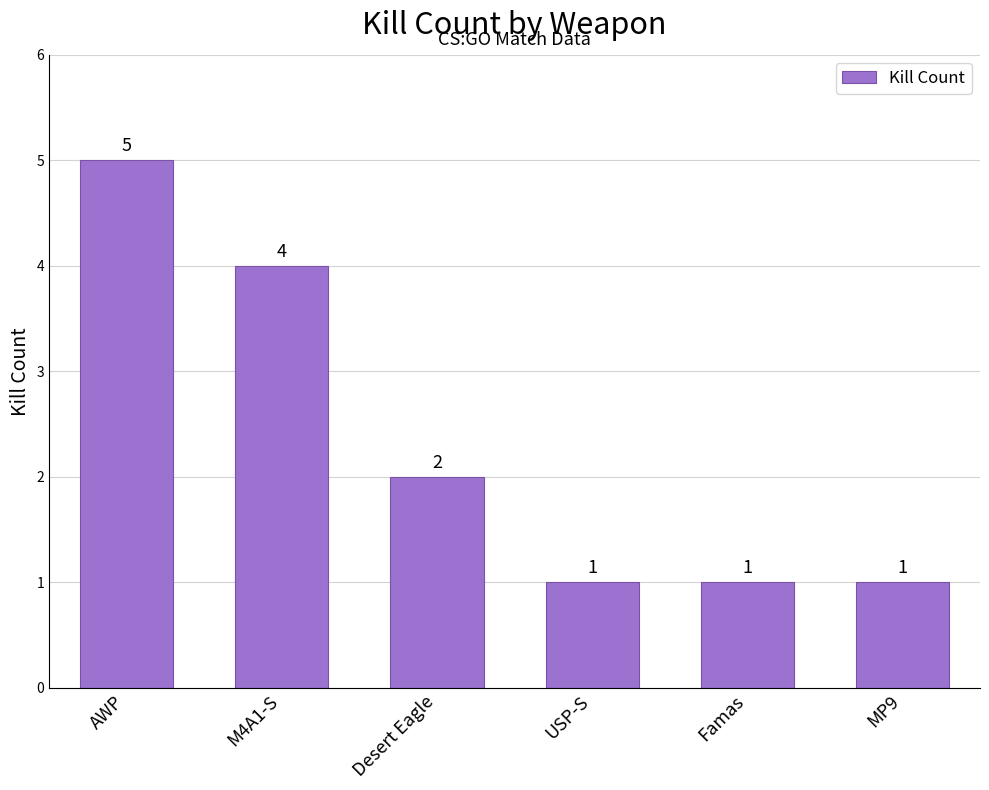

Reading left to right, what are all the values shown in this chart?

5	4	2	1	1	1